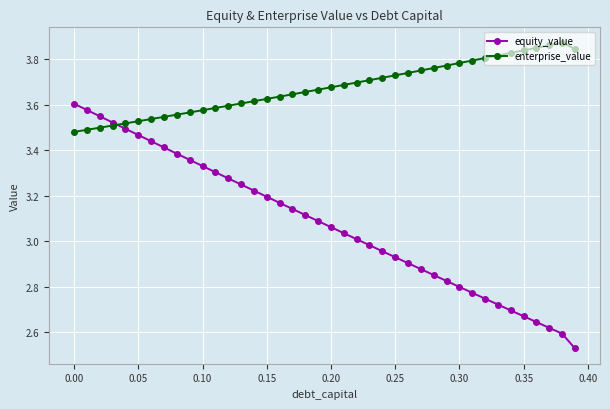

List the series in order of their overall mean, lowest first.

equity_value, enterprise_value